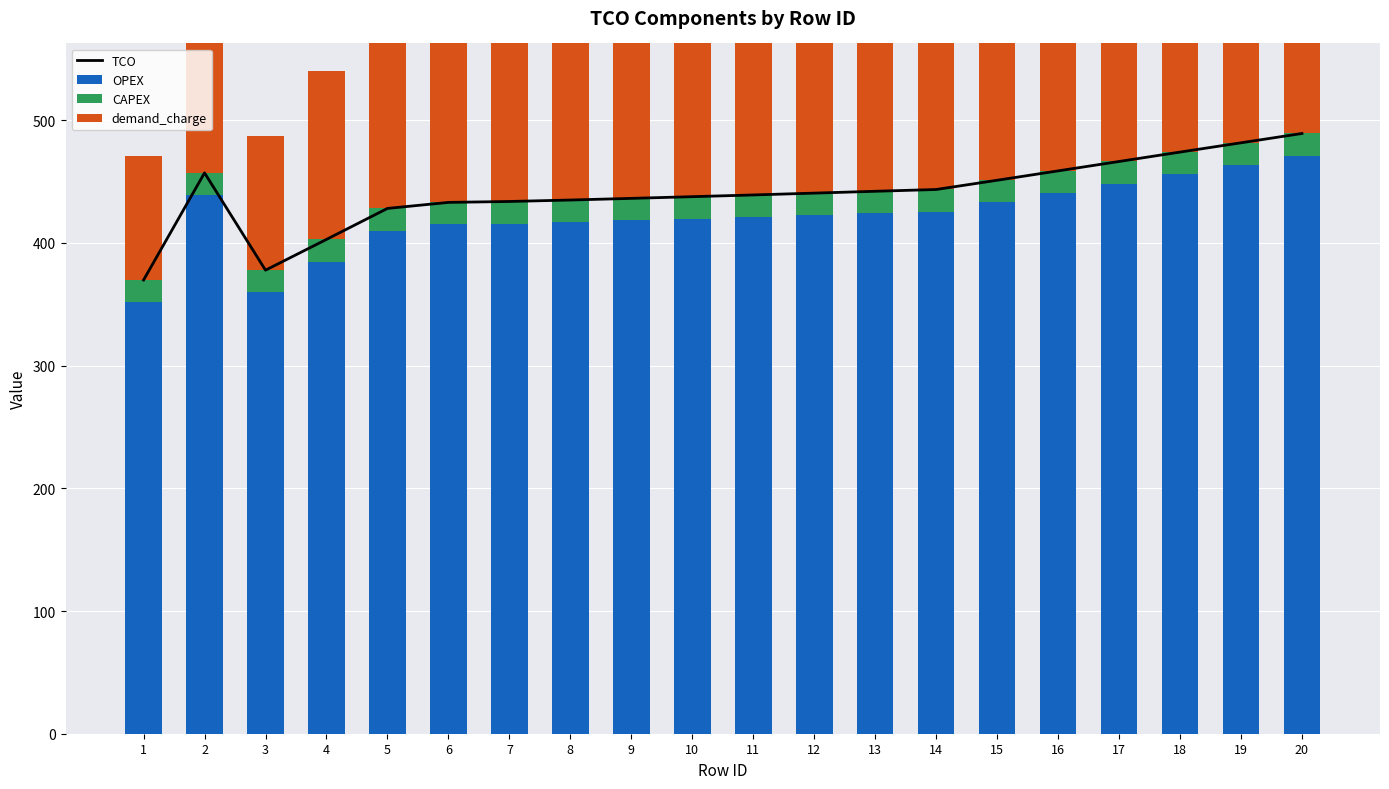

Reading left to right, list all the values displayed in this chart.

TCO: 369.7	457.1	377.8	402.8	428.1	433.0	433.7	434.9	436.3	437.6	439.1	440.6	442.1	443.5	451.0	458.7	466.3	474.0	481.6	489.1
OPEX: 351.7	439.1	359.8	384.8	410.1	415.0	415.7	416.9	418.3	419.6	421.1	422.6	424.1	425.5	433.0	440.7	448.3	456.0	463.6	471.1
CAPEX: 18.0	18.0	18.0	18.0	18.0	18.0	18.0	18.0	18.0	18.0	18.0	18.0	18.0	18.0	18.0	18.0	18.0	18.0	18.0	18.0
demand_charge: 100.8	121.8	109.7	137.2	164.3	171.3	172.6	173.8	175.0	176.2	177.5	178.7	179.9	181.1	187.2	193.4	199.5	205.6	211.7	217.8